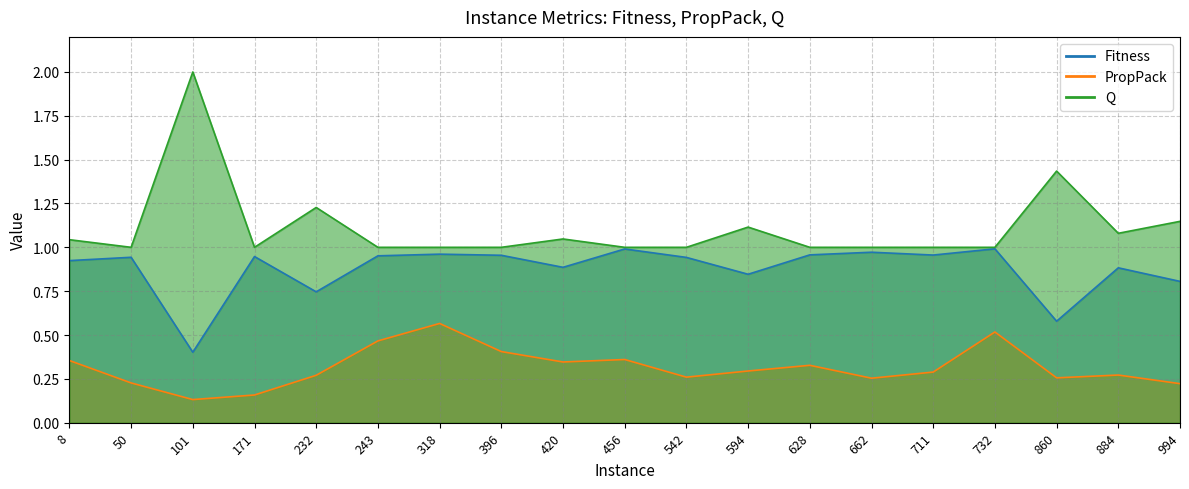

What is the value of the Fitness point at the 3rd from the left?

0.4